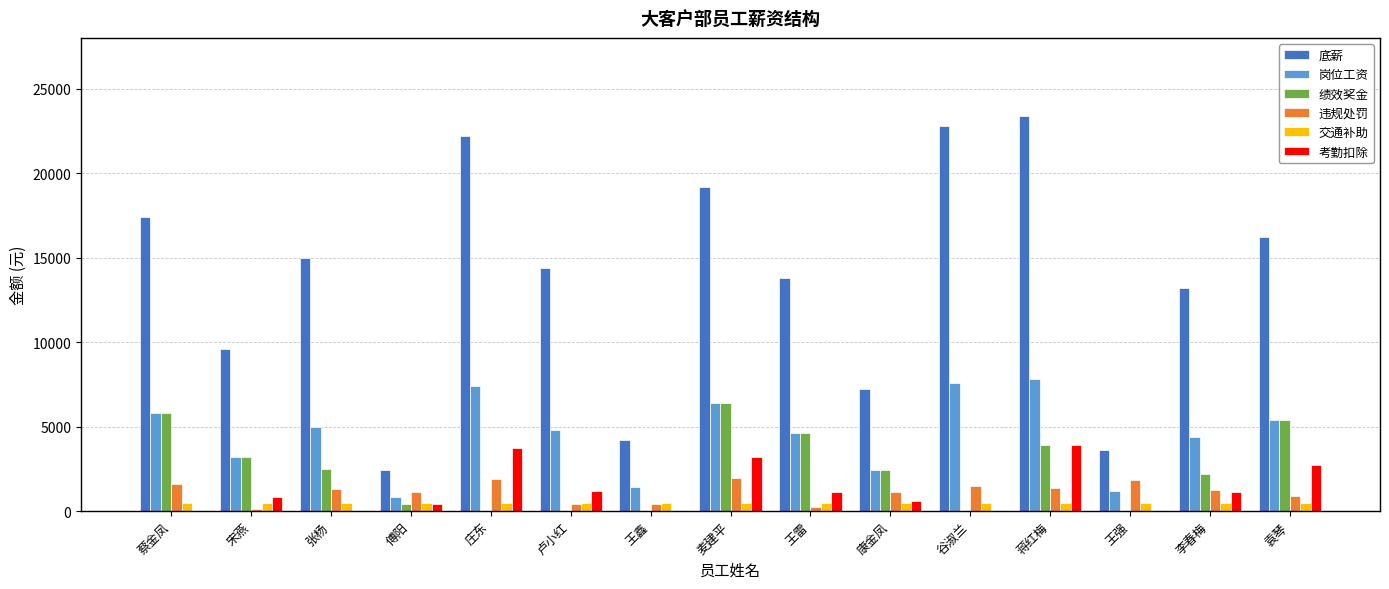

Which series changed the most between 蒋红梅 and 袁琴?

底薪